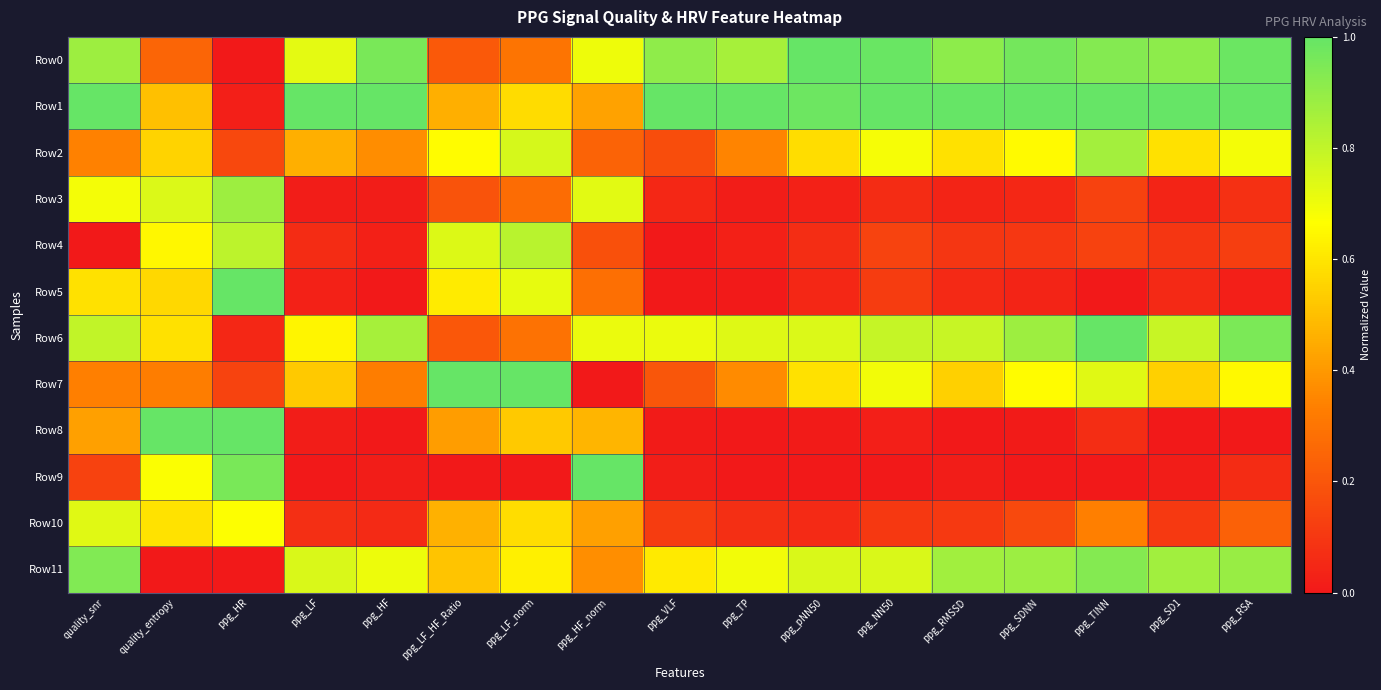

At ppg_HR, list the series in order from smallest to largest.

Row0, Row11, Row1, Row6, Row7, Row2, Row10, Row4, Row3, Row9, Row8, Row5